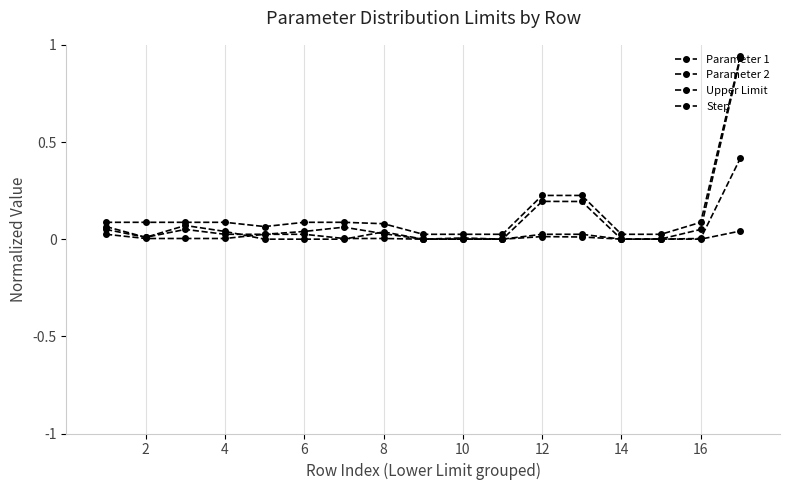

Count the number of categories in the chart.

17